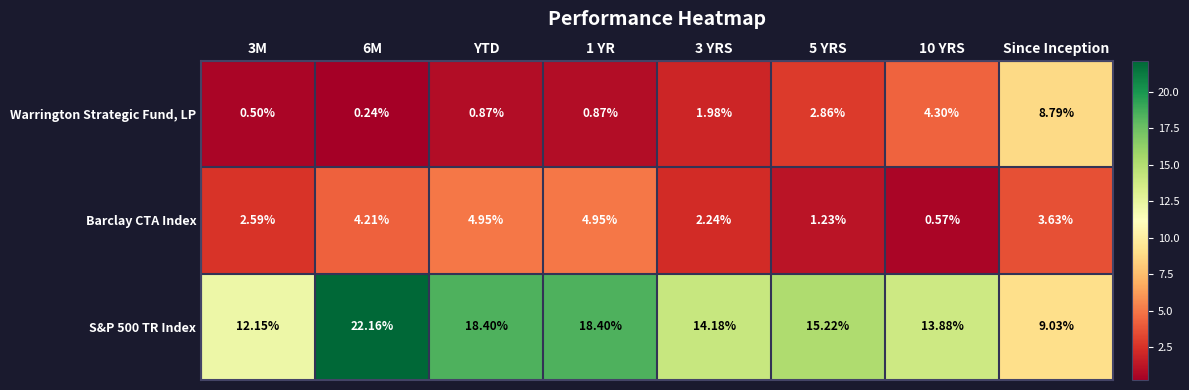

At which category does the chart reach its peak across all series?

6M